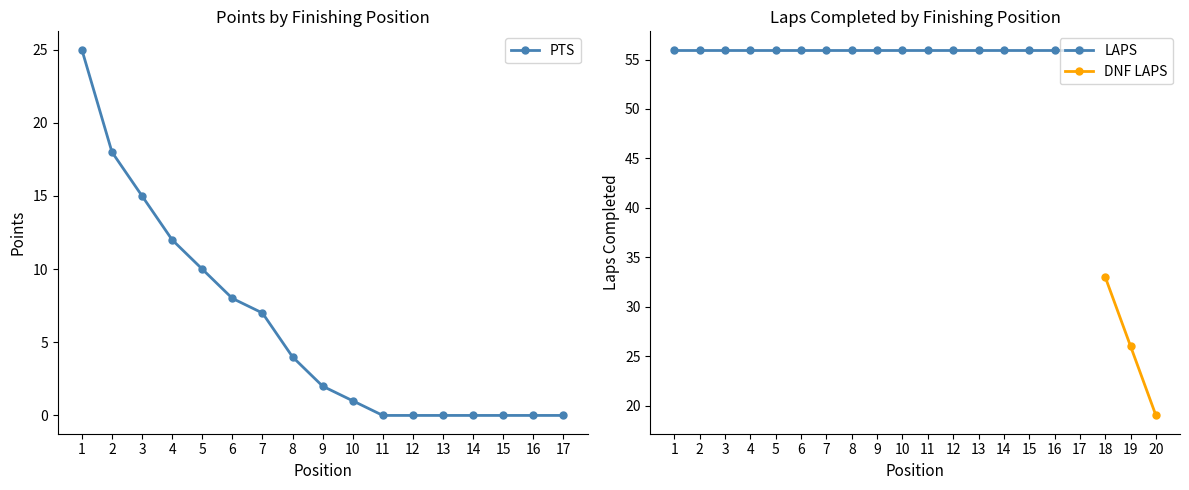

Between 17 and 6, which is larger?

6